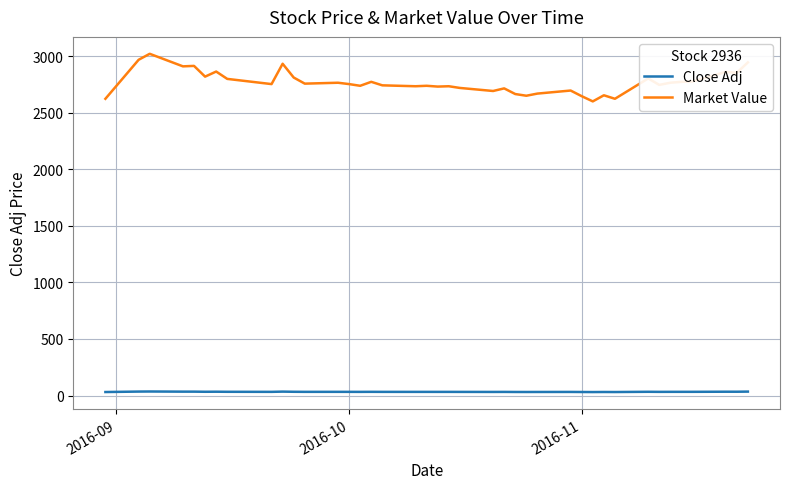

List the series in order of their peak value, lowest first.

Close Adj, Market Value